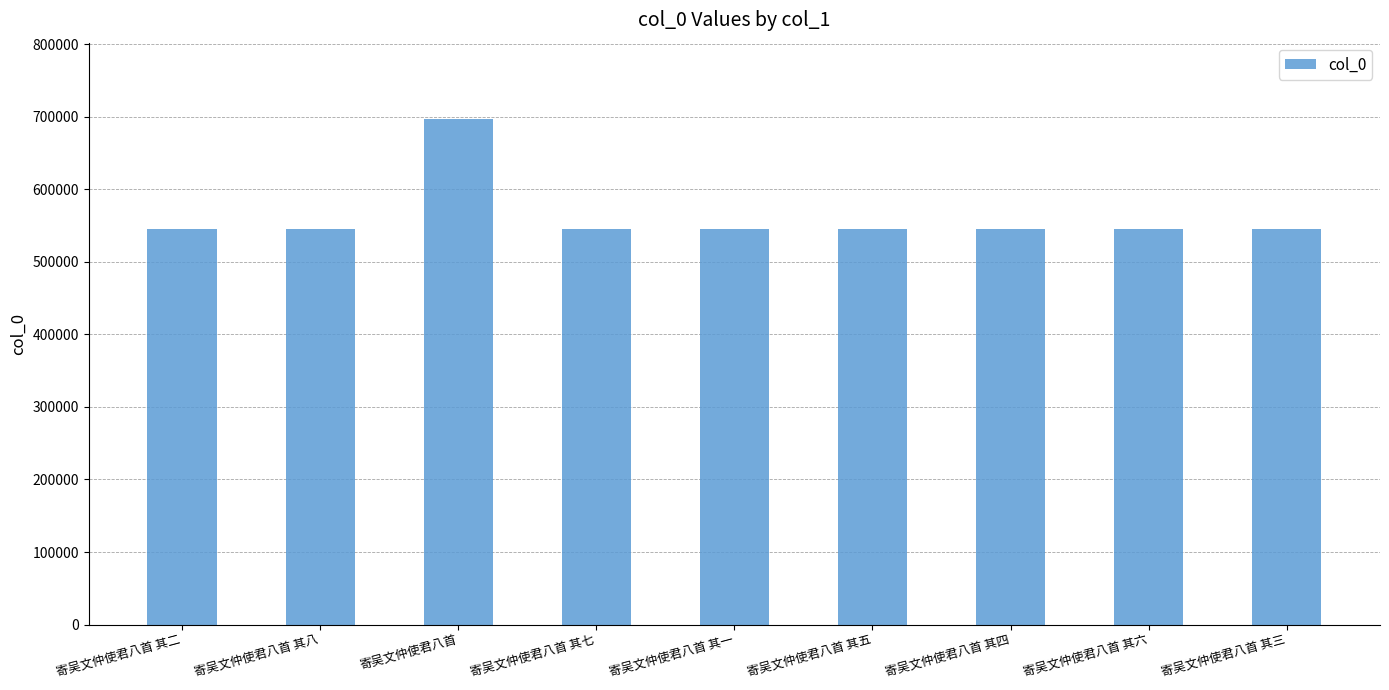

How many distinct data groups are displayed?

1